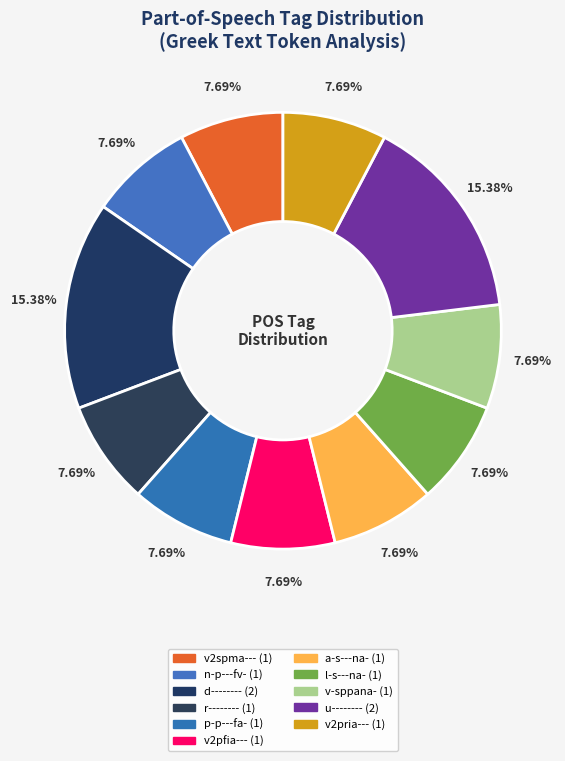

Count the number of slices in the pie.

11